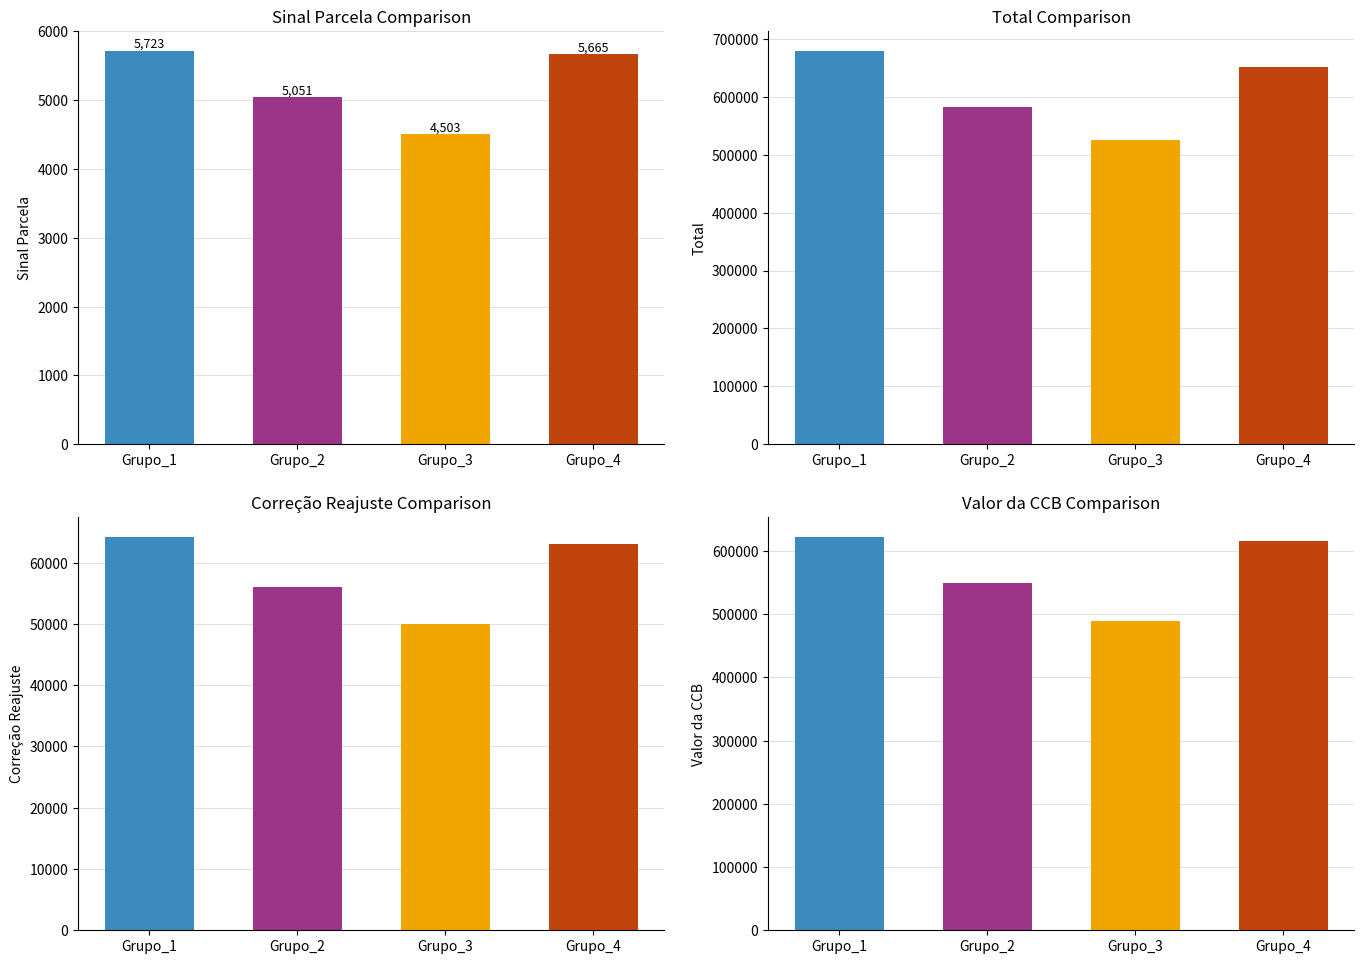

What is the difference between the Sinal Parc (col_13) values at Grupo_2 and Grupo_1?

671.1